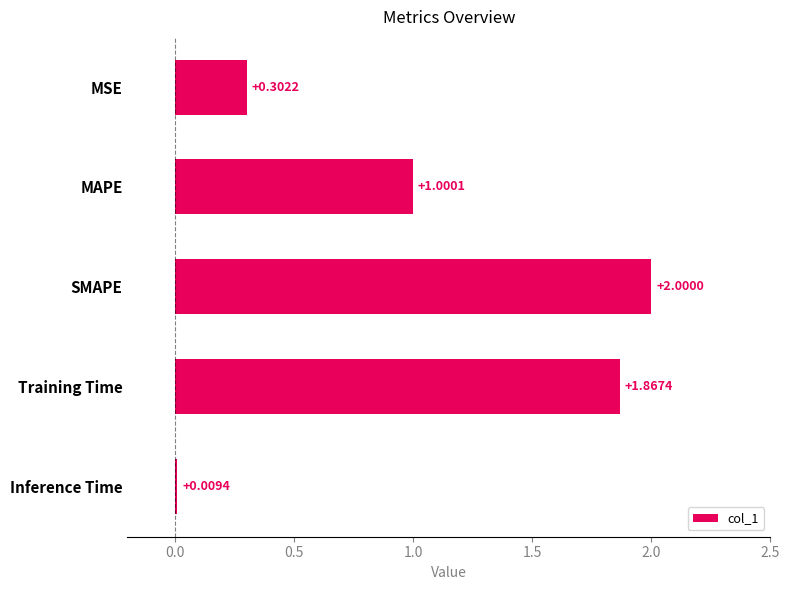

What is the difference between the maximum and minimum values?

2.0